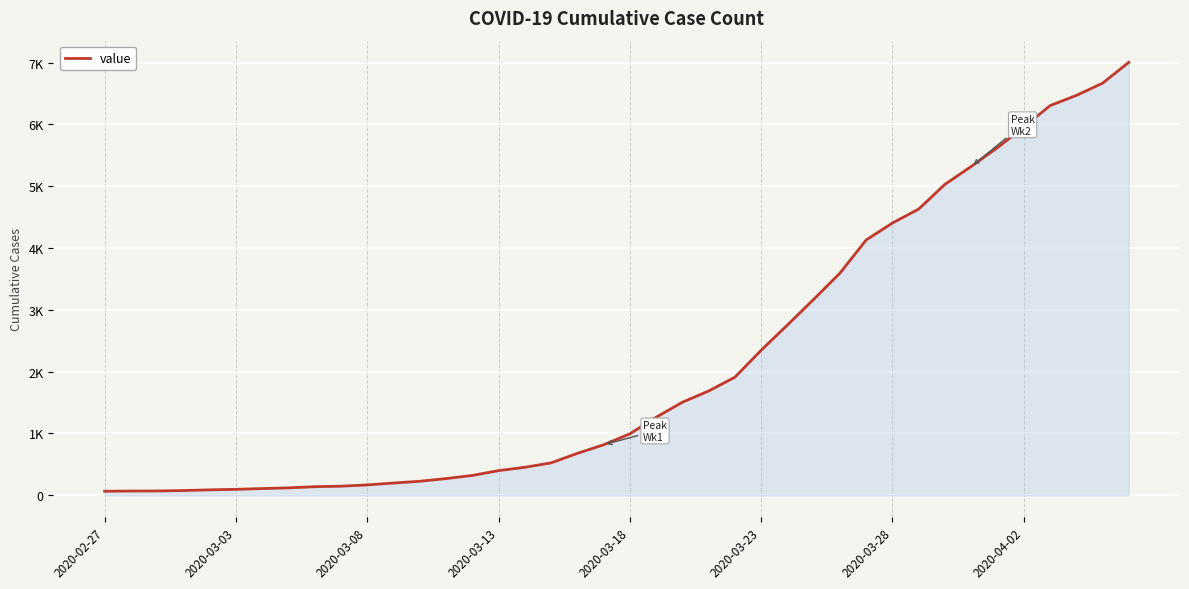

What is the smallest value displayed?

64